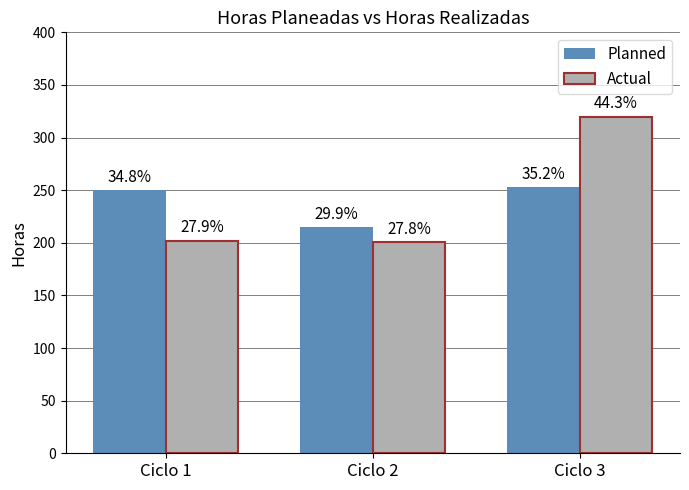

Which has a higher value, Ciclo 1 or Ciclo 3?

Ciclo 3